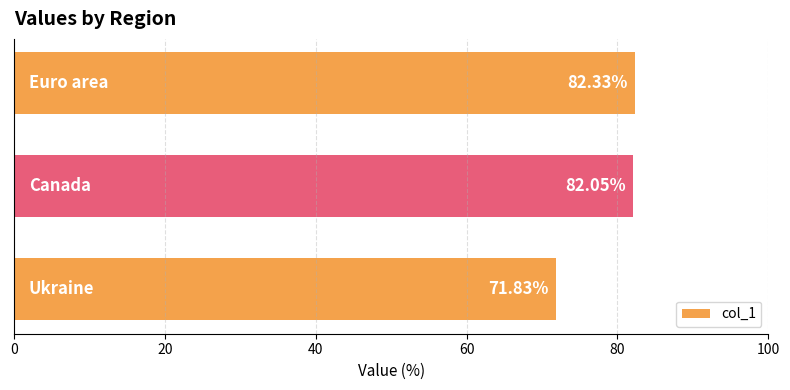

What is the difference between the maximum and minimum values?

10.5